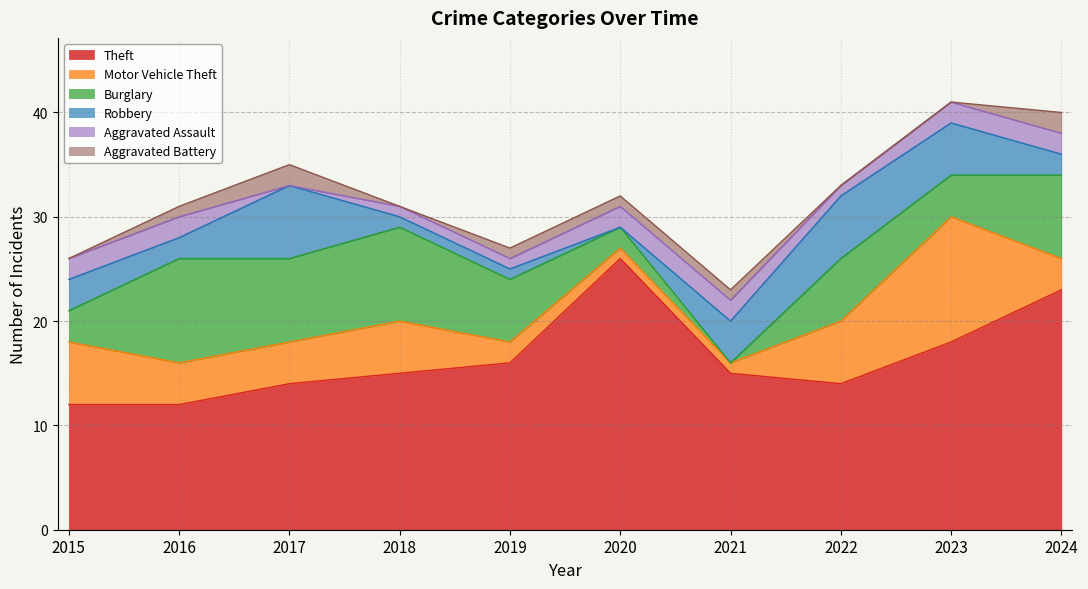

At which label is Robbery closest to 3?

2015